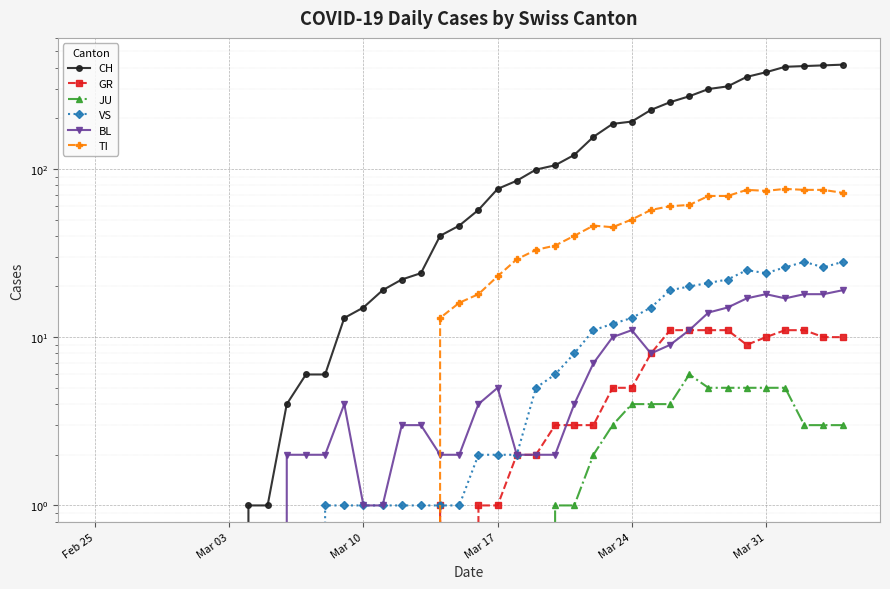

True or false: GR has more than 0 points higher than both neighbors.

True